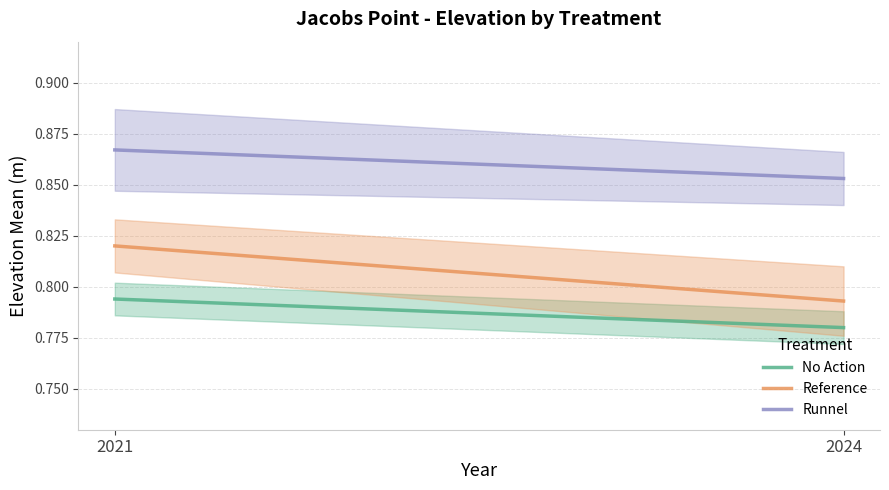

How many categories are shown in the chart?

2